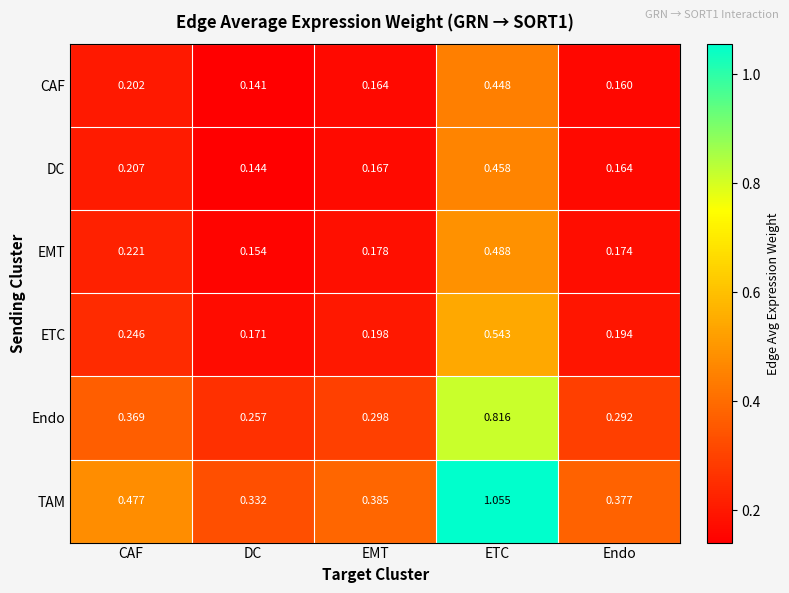

Which category has the lowest value across all series?

DC